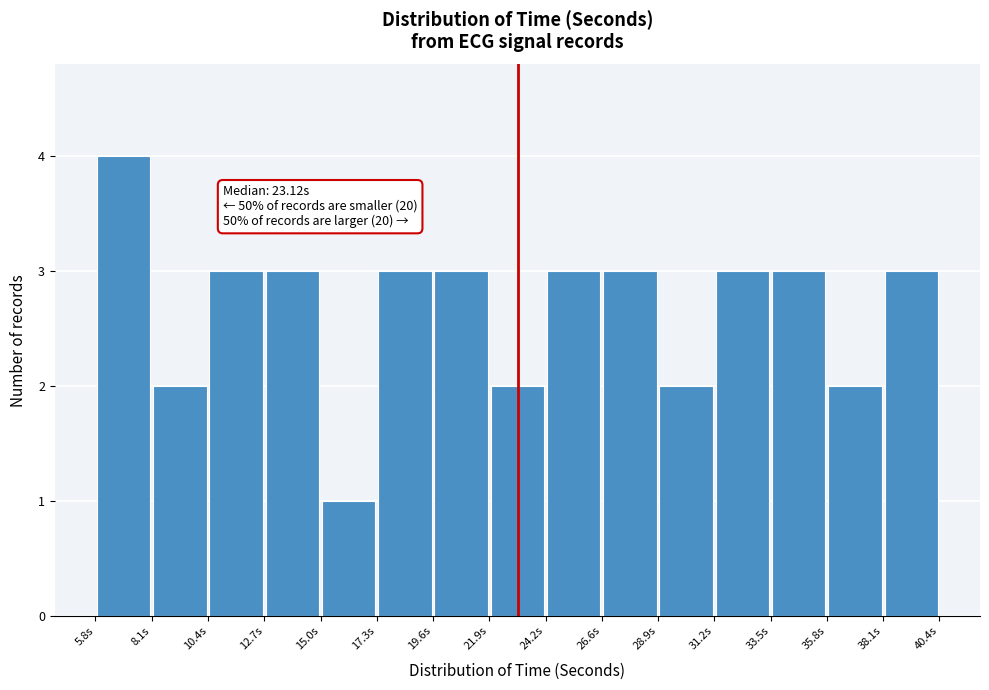

Over which range of the x-axis is the bar tallest?

6.0 to 8.0